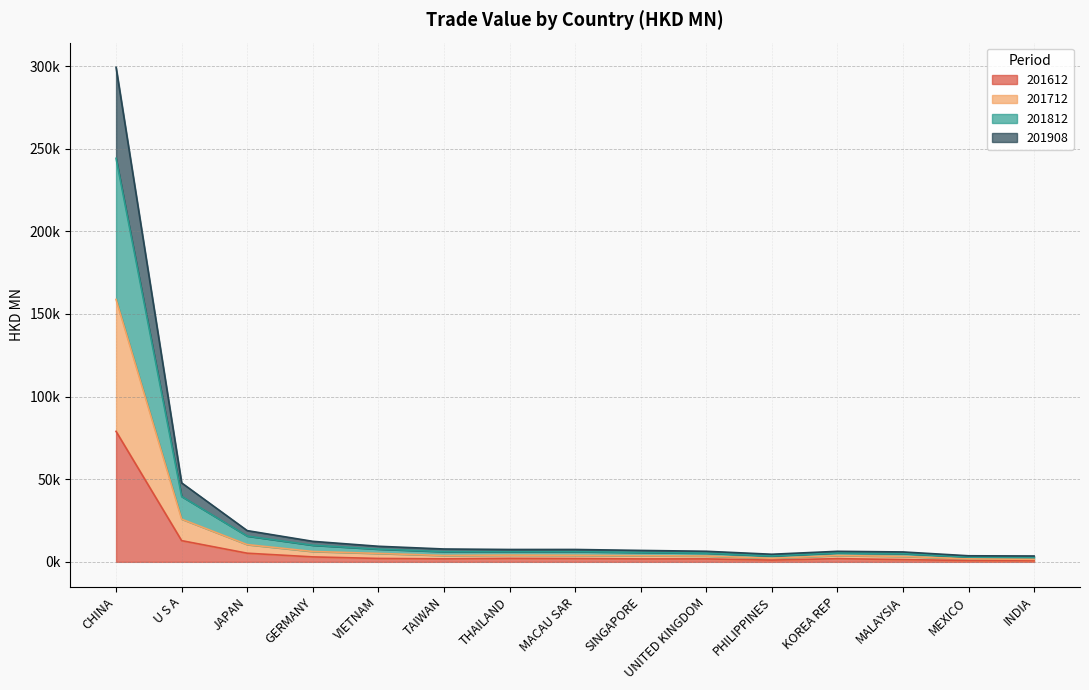

True or false: 201908 and 201612 intersect in this chart.

False